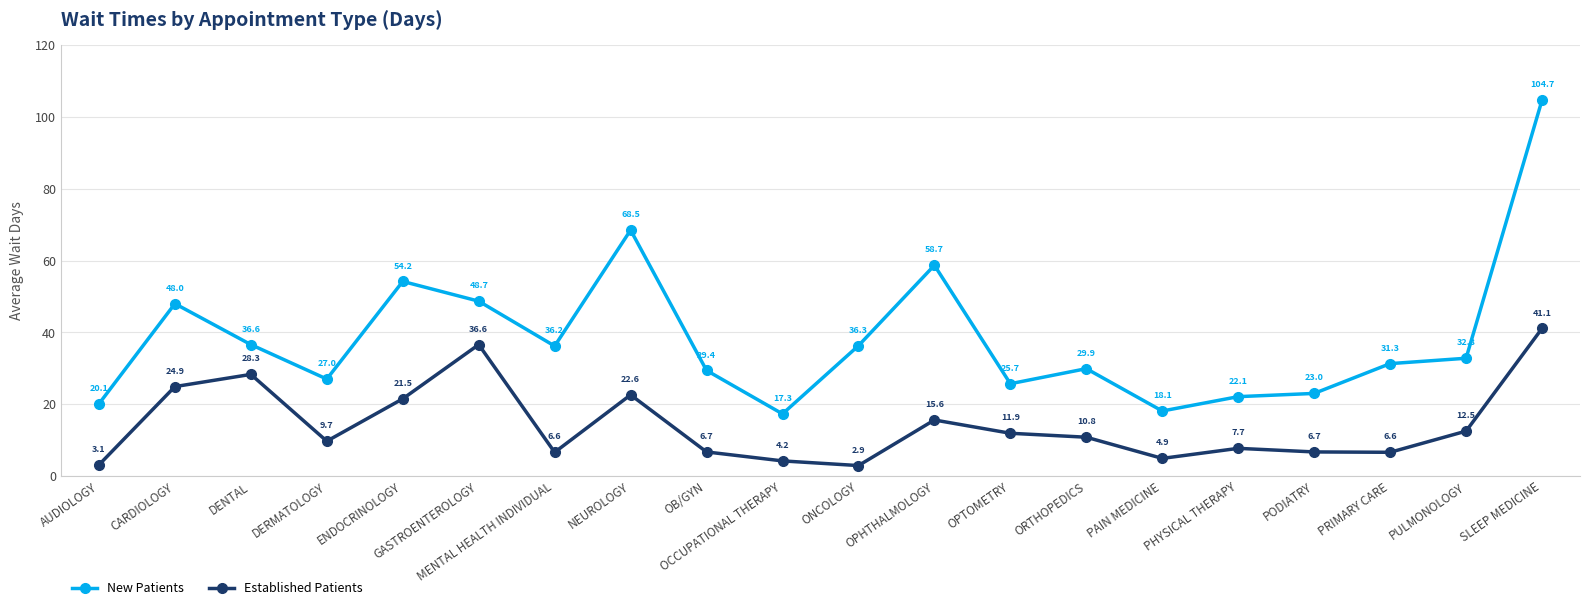

Is it true that Established Patients equals 6.7 at PODIATRY?

True